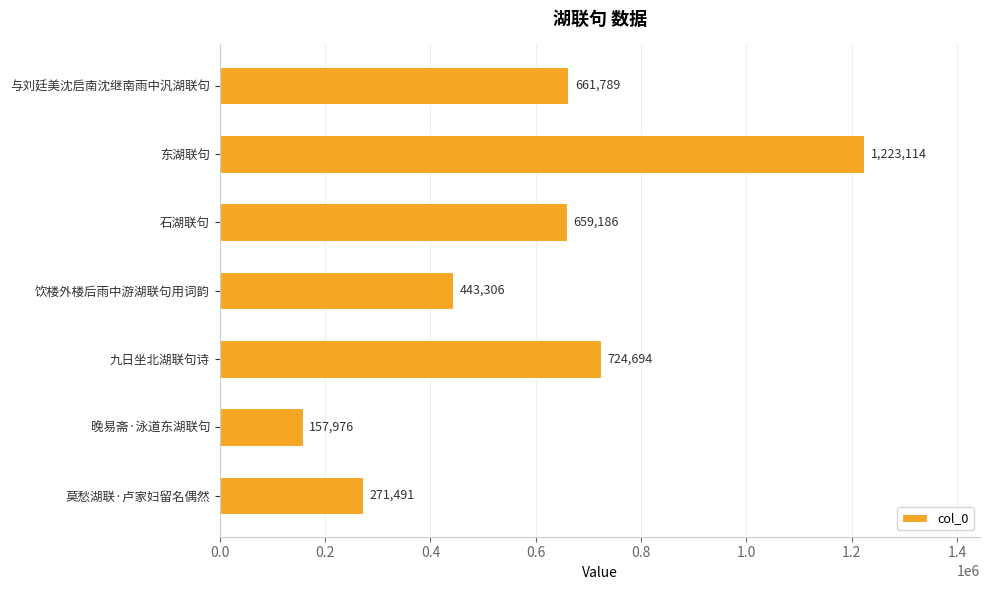

True or false: the data shows 659186 at 石湖联句.

True